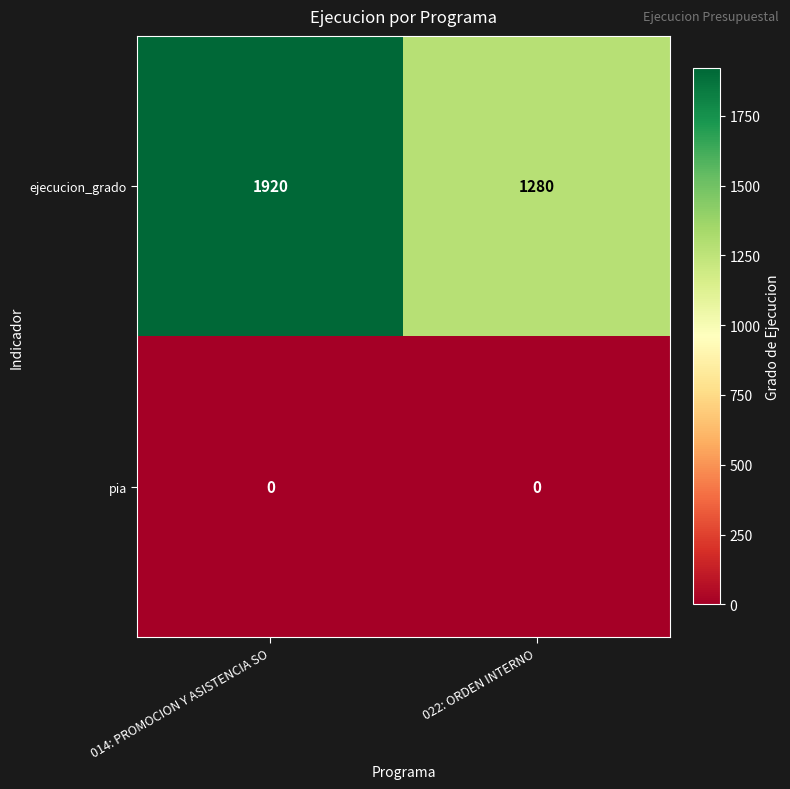

Which series changed the most between 014: PROMOCION Y ASISTENCIA SO and 022: ORDEN INTERNO?

ejecucion_grado